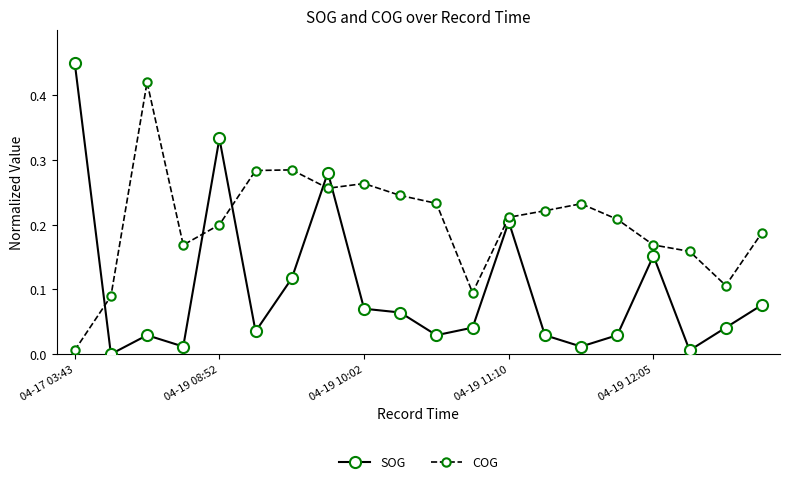

Which series has the largest range (max minus min)?

SOG